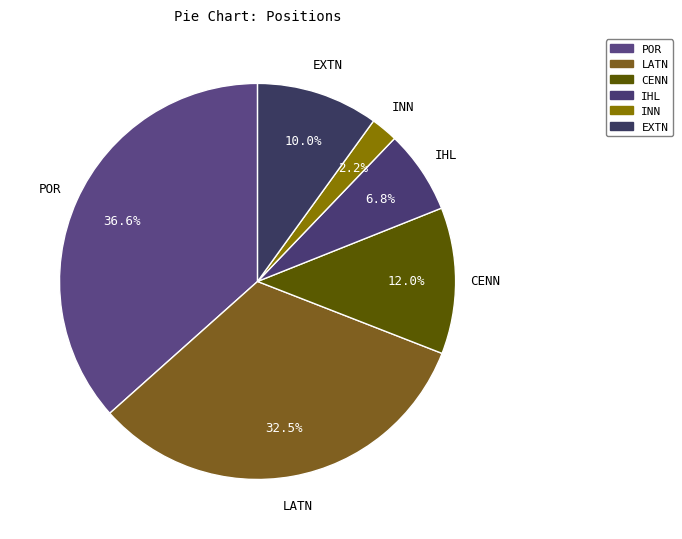

How many slices are in this pie chart?

6